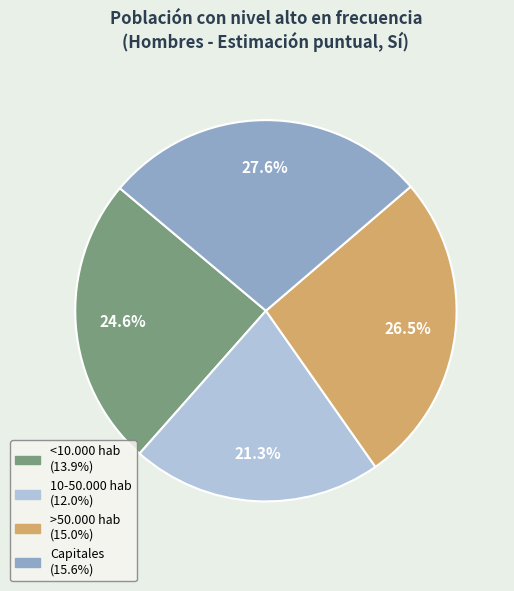

Rank the categories by value from lowest to highest.

10-50.000 hab, <10.000 hab, >50.000 hab, Capitales